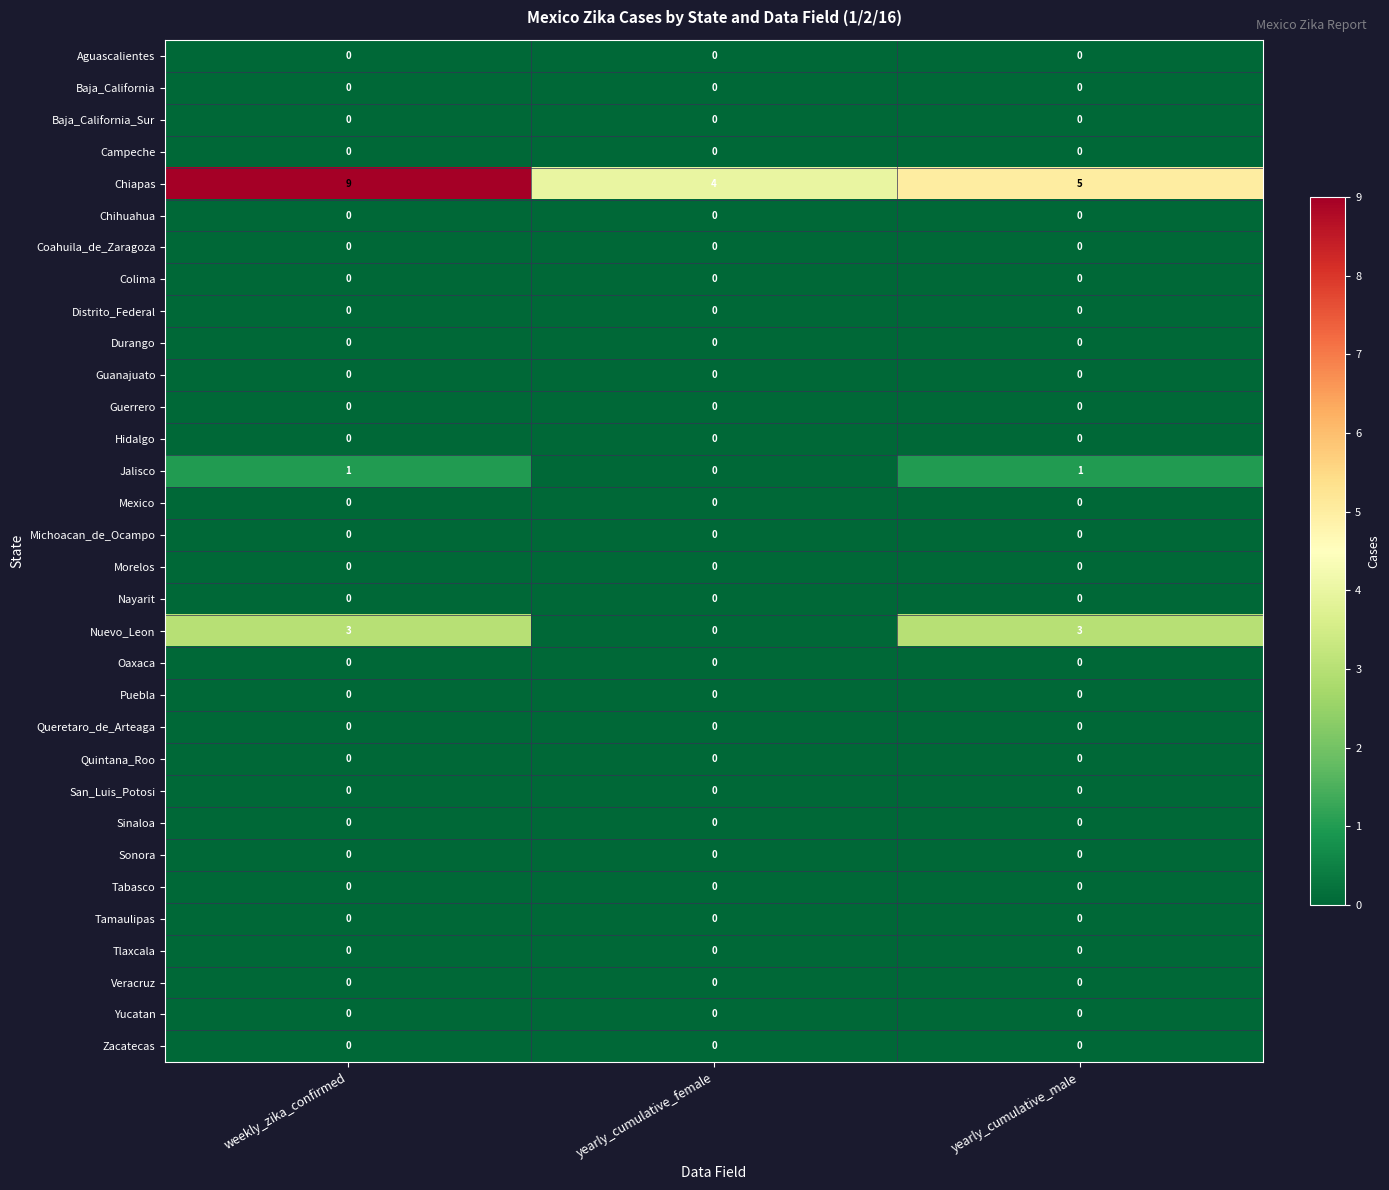

At which category does the chart reach its peak across all series?

weekly_zika_confirmed